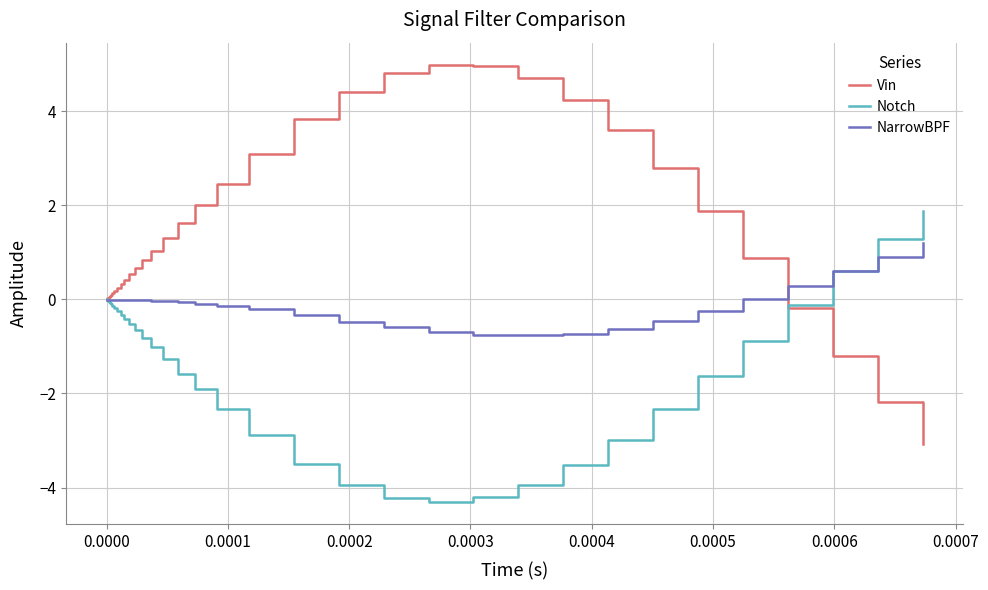

Does the chart display data point markers on the line(s)?

No